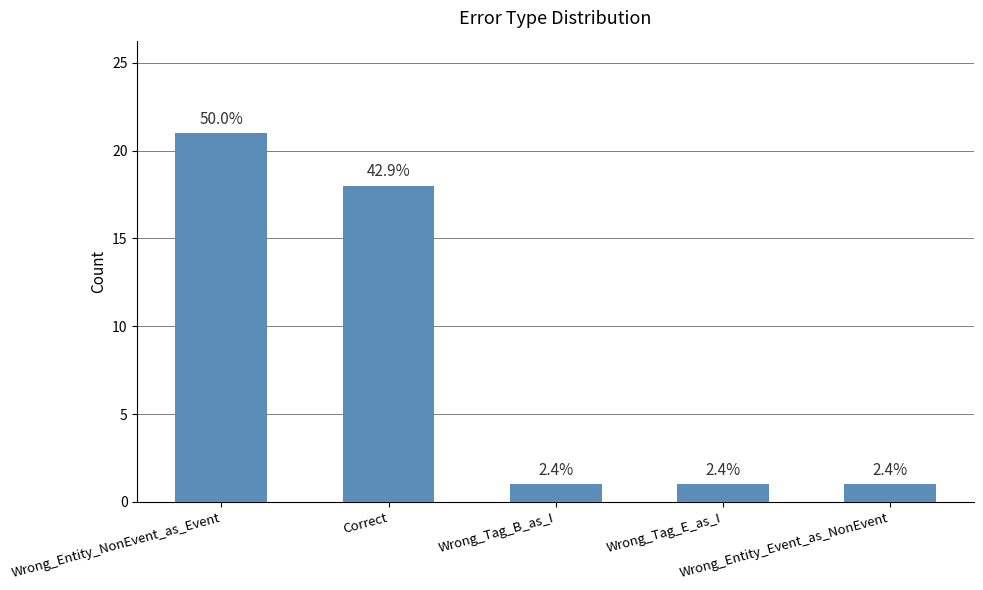

Does the chart contain any negative values?

No